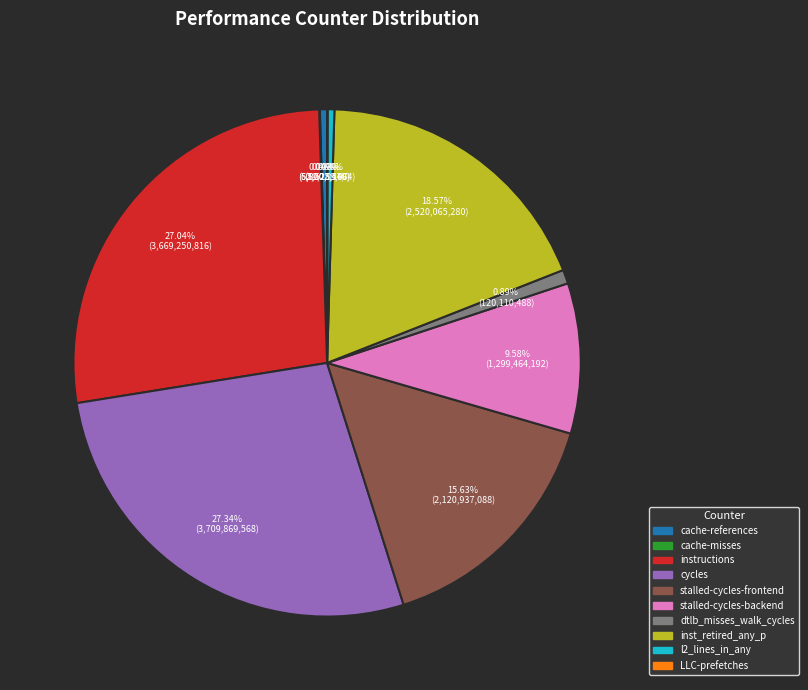

Does any single category account for the majority?

No